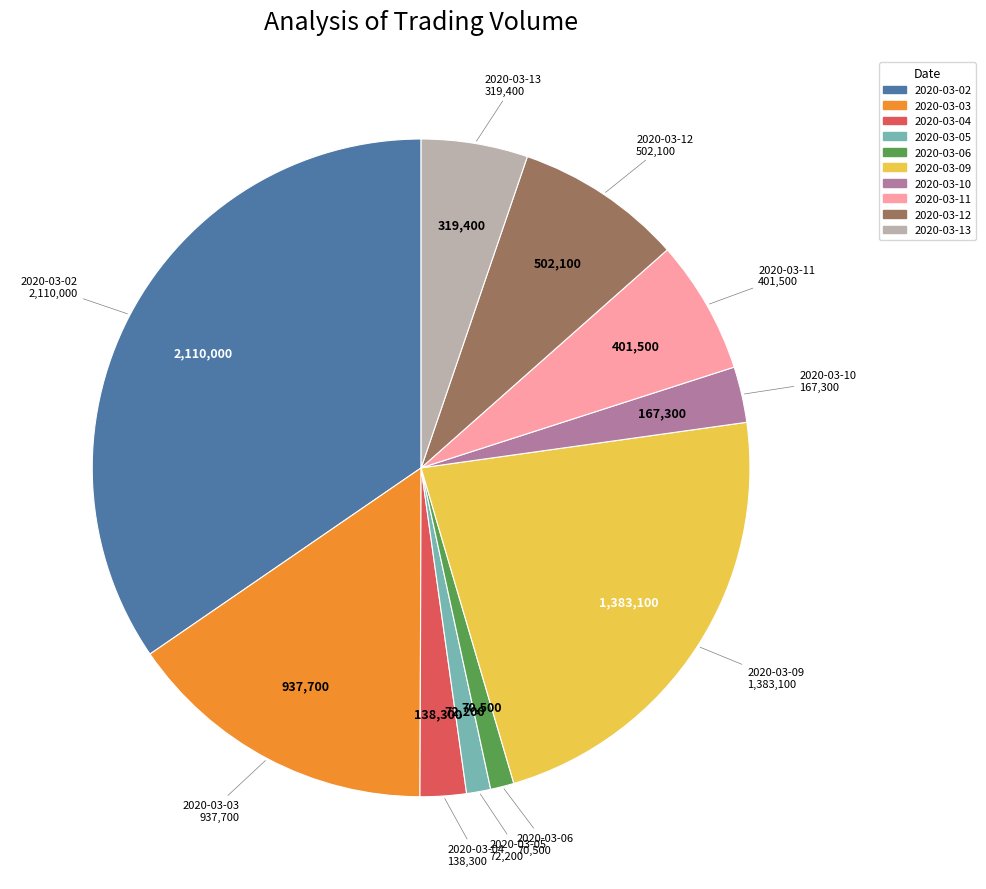

Which slice is the largest?

2020-03-02